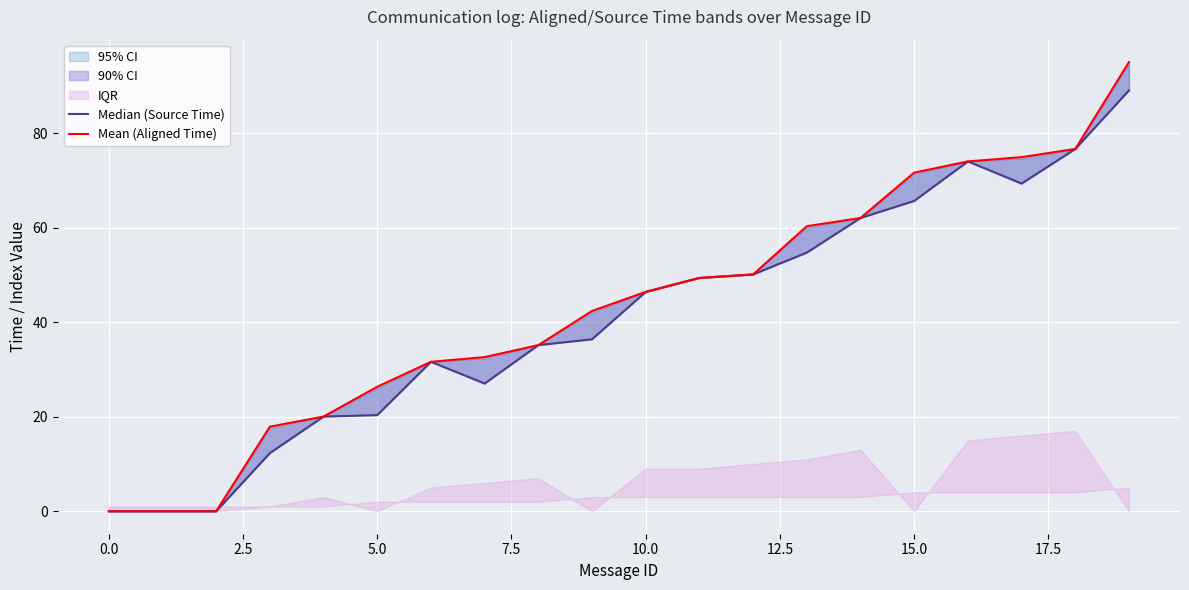

At which category is the sum across all series the highest?

19